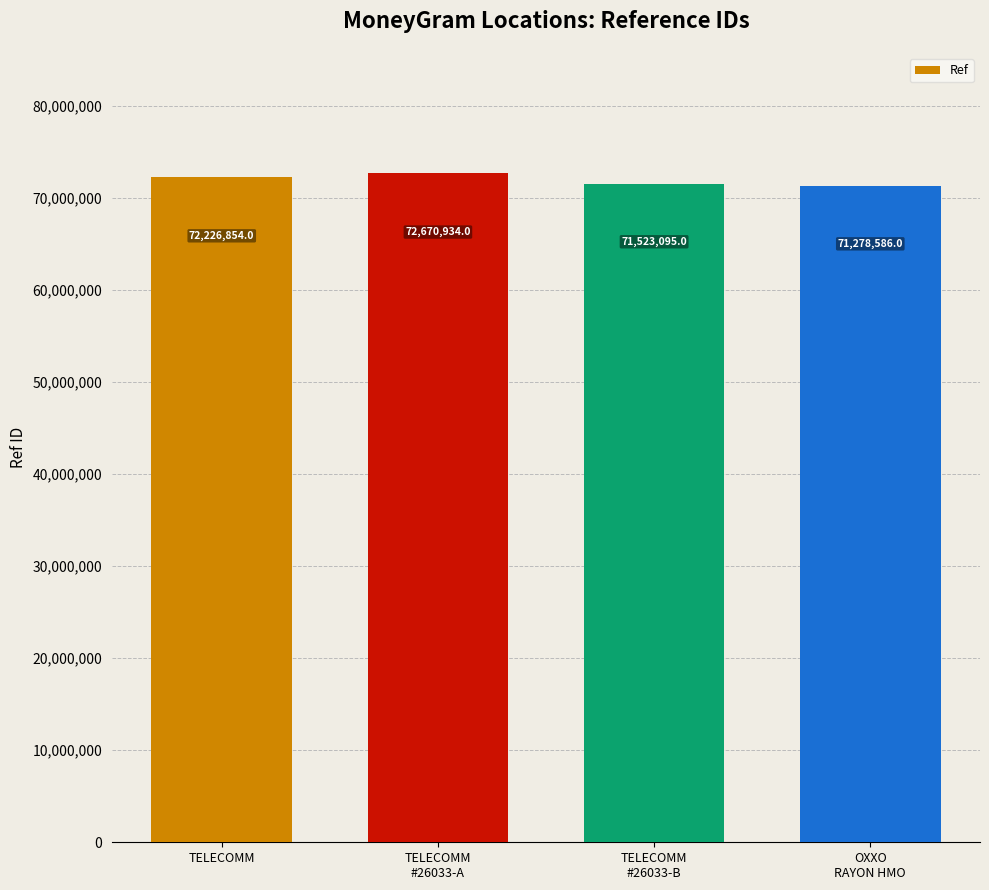

Does the chart contain any negative values?

No